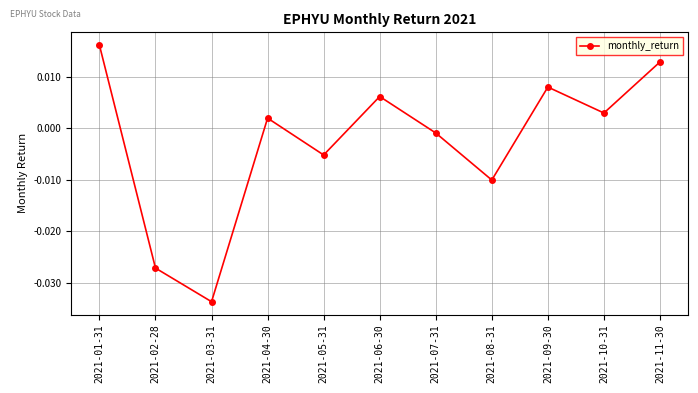

What is the label of the 9th point from the right?

2021-03-31